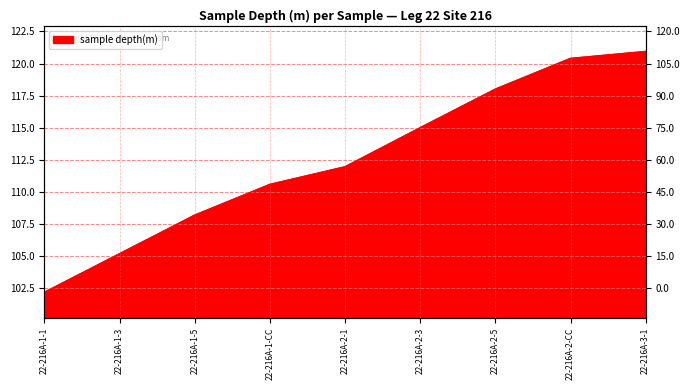

The value at 22-216A-2-3 is 115.0. True or false?

True